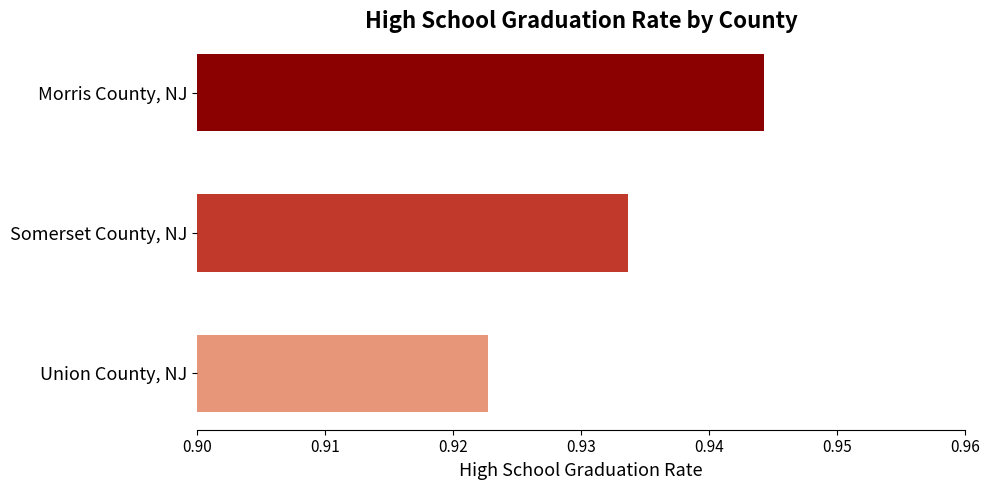

At which label is the value closest to 0?

Union County, NJ